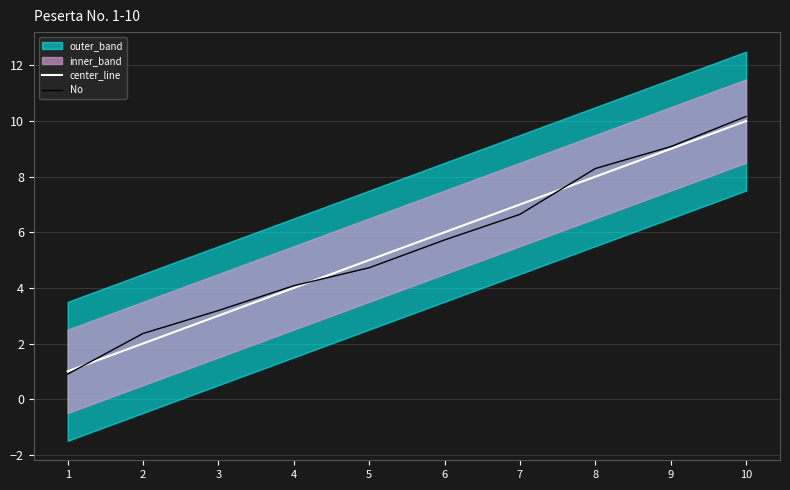

How many lines are shown in the chart?

2